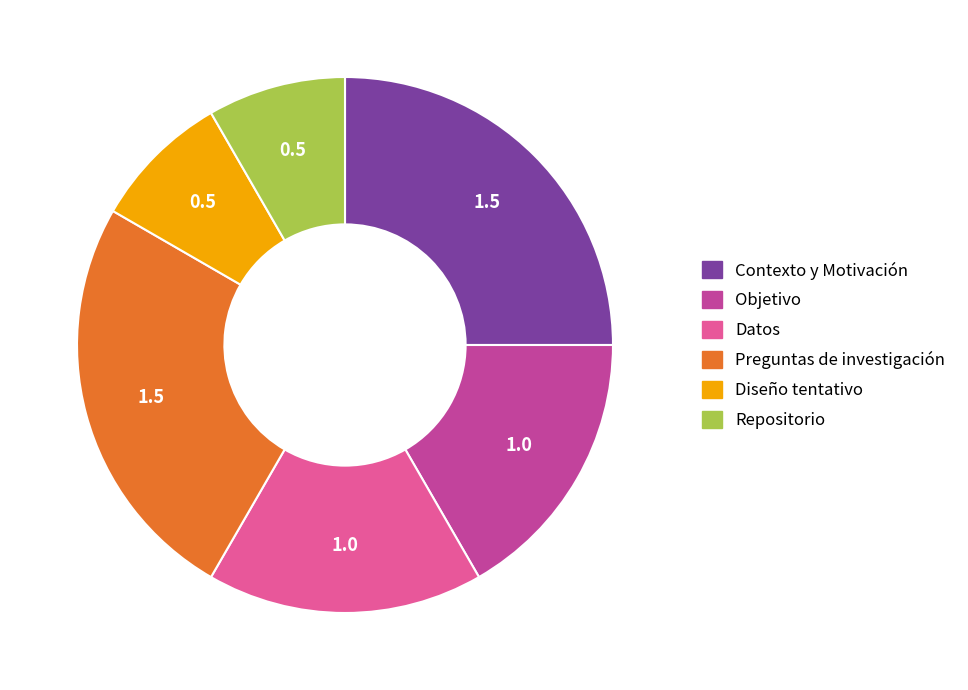

Between Diseño tentativo and Datos, which is larger?

Datos